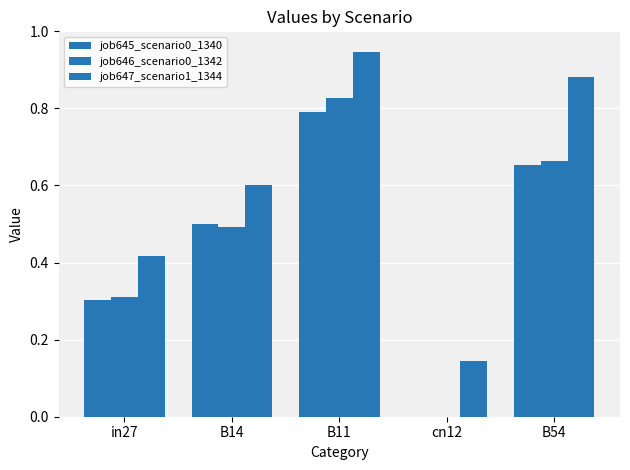

The job646_scenario0_1342 series shows 0.5 at B14. True or false?

True